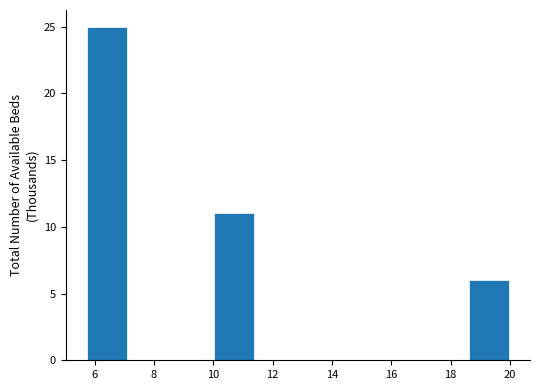

Reading left to right, list every bar in this chart as the range it spans on the x-axis followed by its height. Neither the bar edges nor the heights are printed on the chart, so give them approximately, as read against the axes.

5.8 to 7.2: 25
7.2 to 8.6: 0
8.6 to 10.0: 0
10.0 to 11.4: 11
11.4 to 12.8: 0
12.8 to 14.2: 0
14.2 to 15.8: 0
15.8 to 17.2: 0
17.2 to 18.6: 0
18.6 to 20.0: 6